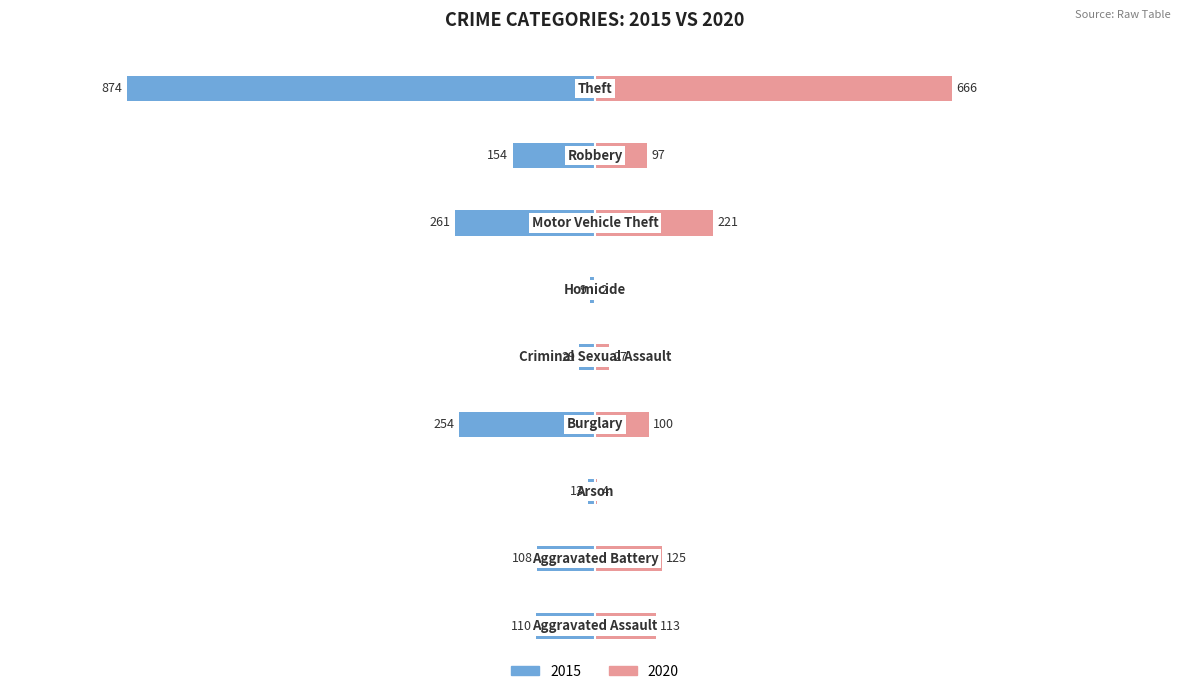

What is the spread (max minus min) of values at Homicide?

11